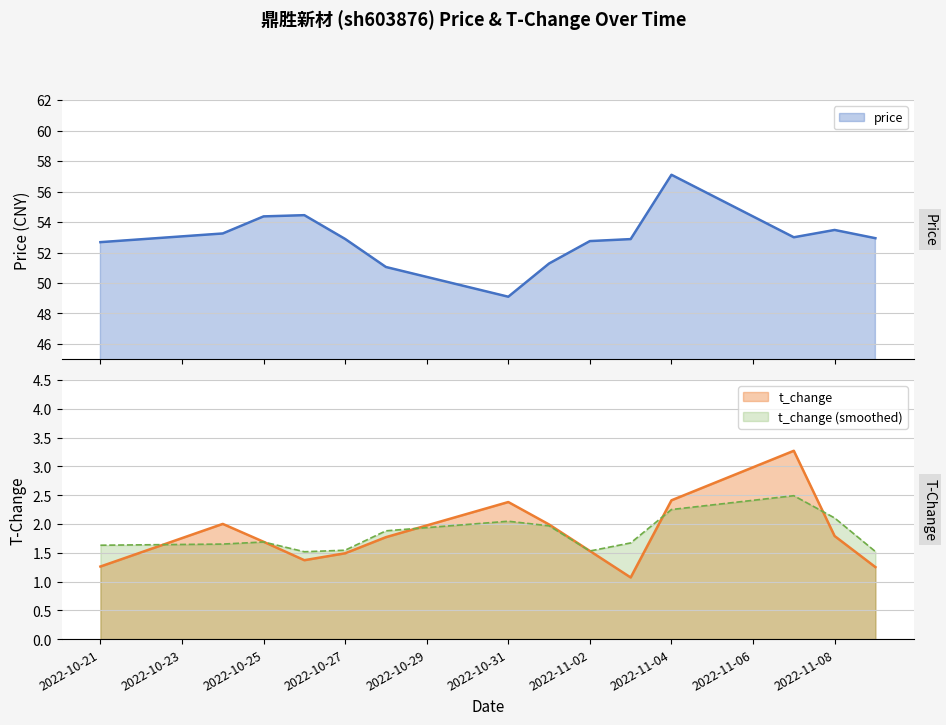

What is the average value of the t_change series?

1.8